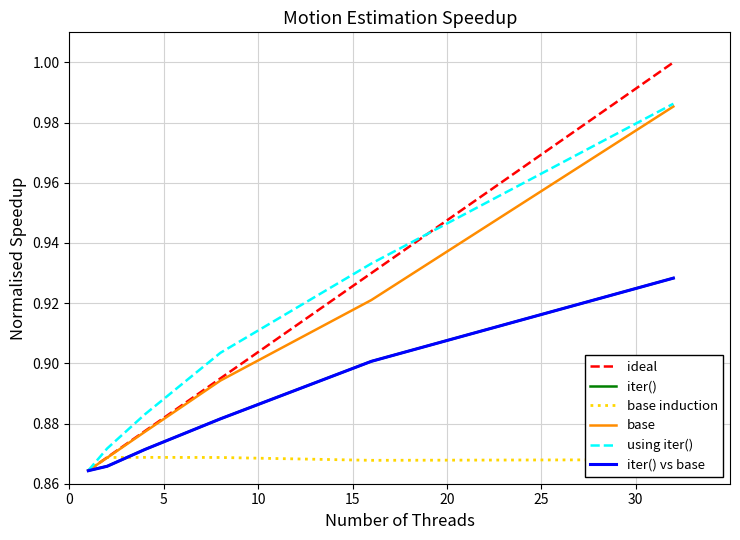

Does the chart have visible grid lines?

Yes